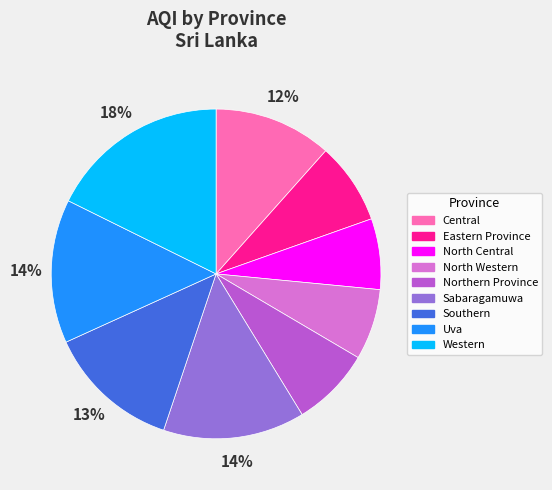

Do Sabaragamuwa and Northern Province together represent more than half of the pie?

No